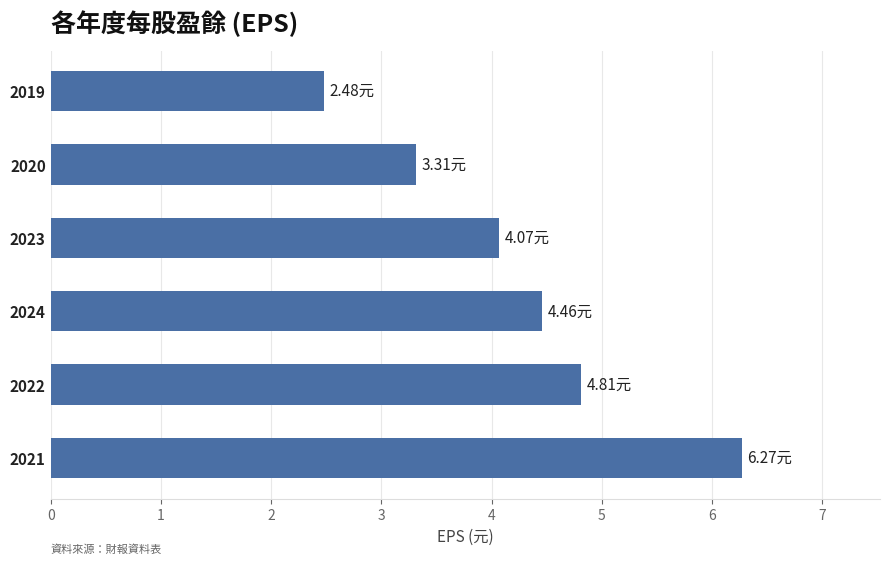

How many bars are there in total?

6